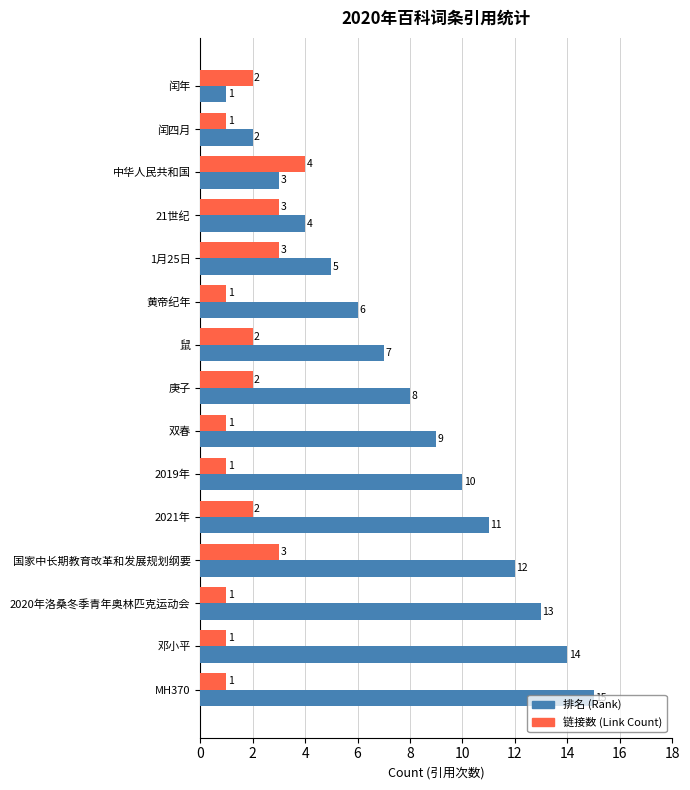

Which series has the largest range (max minus min)?

排名 (Rank)